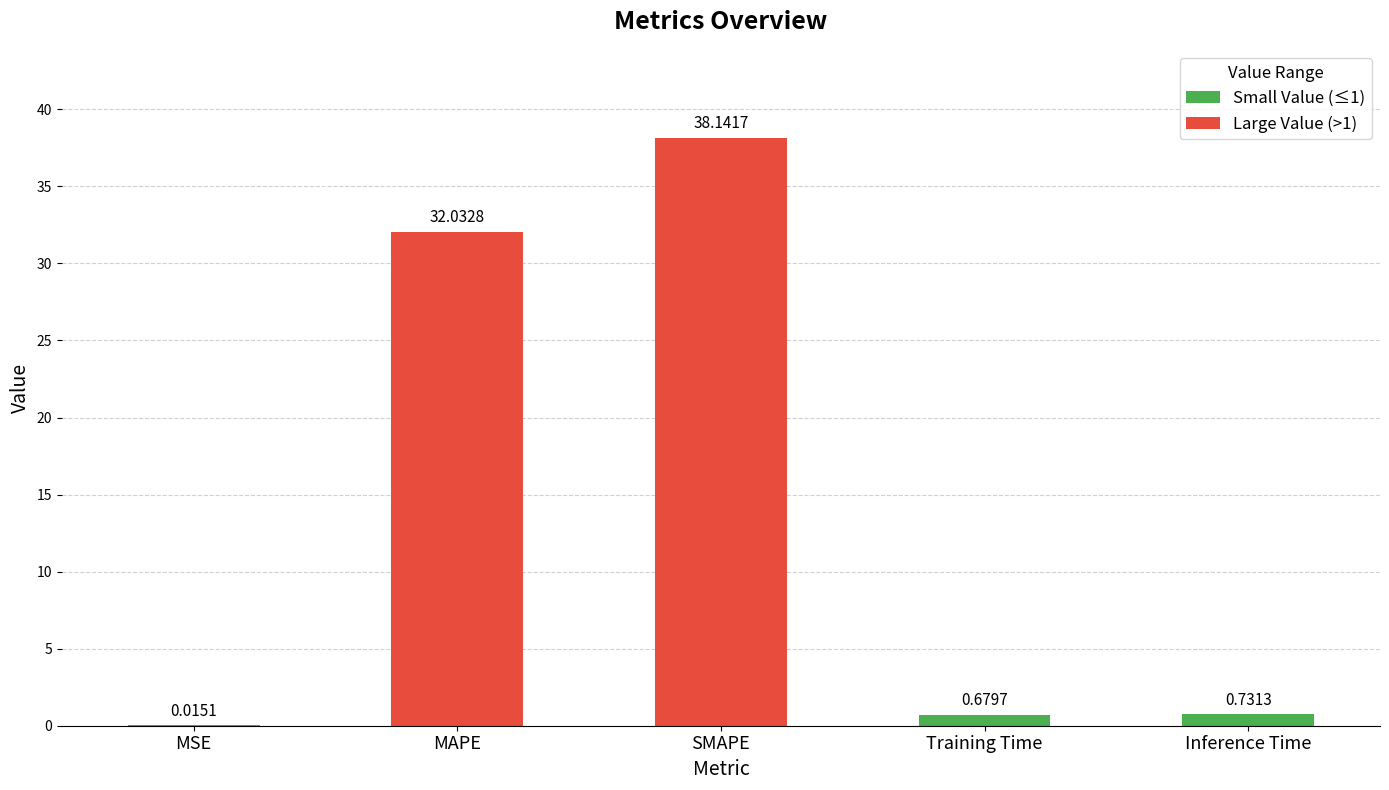

What is the difference between the values at Inference Time and MAPE?

31.3